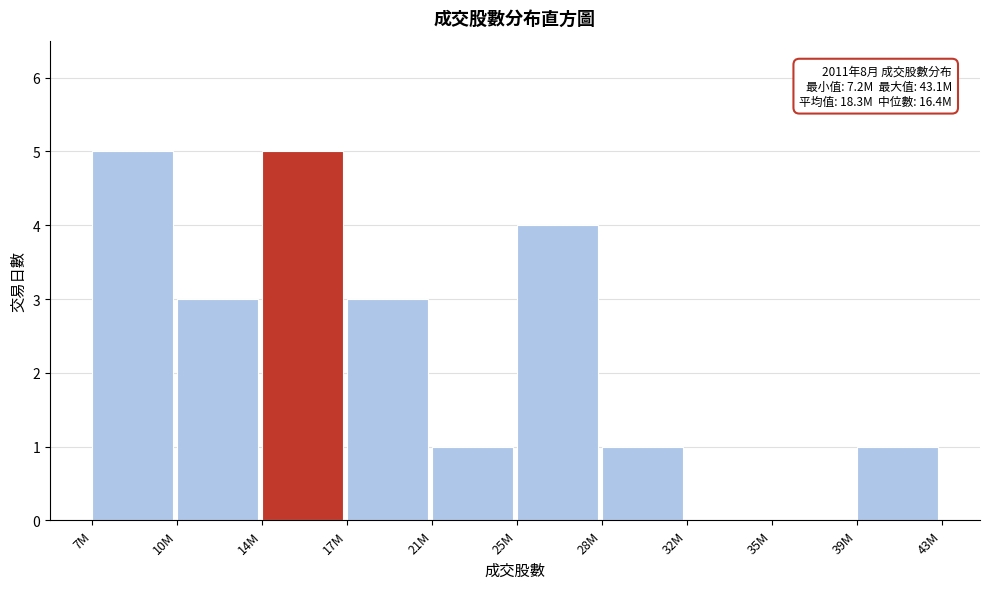

Reading left to right, what are all the values shown in this chart?

7M=5	10M=3	14M=5	17M=3	21M=1	25M=4	28M=1	32M=0	35M=0	39M=1